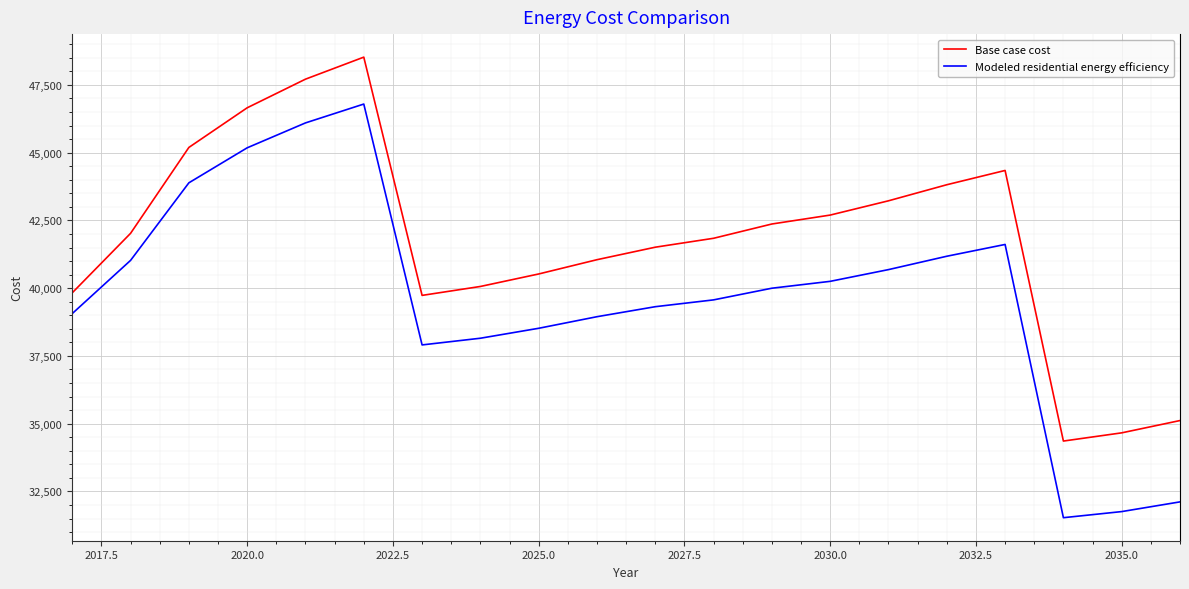

True or false: Base case cost and Modeled residential energy efficiency cross at least once.

False